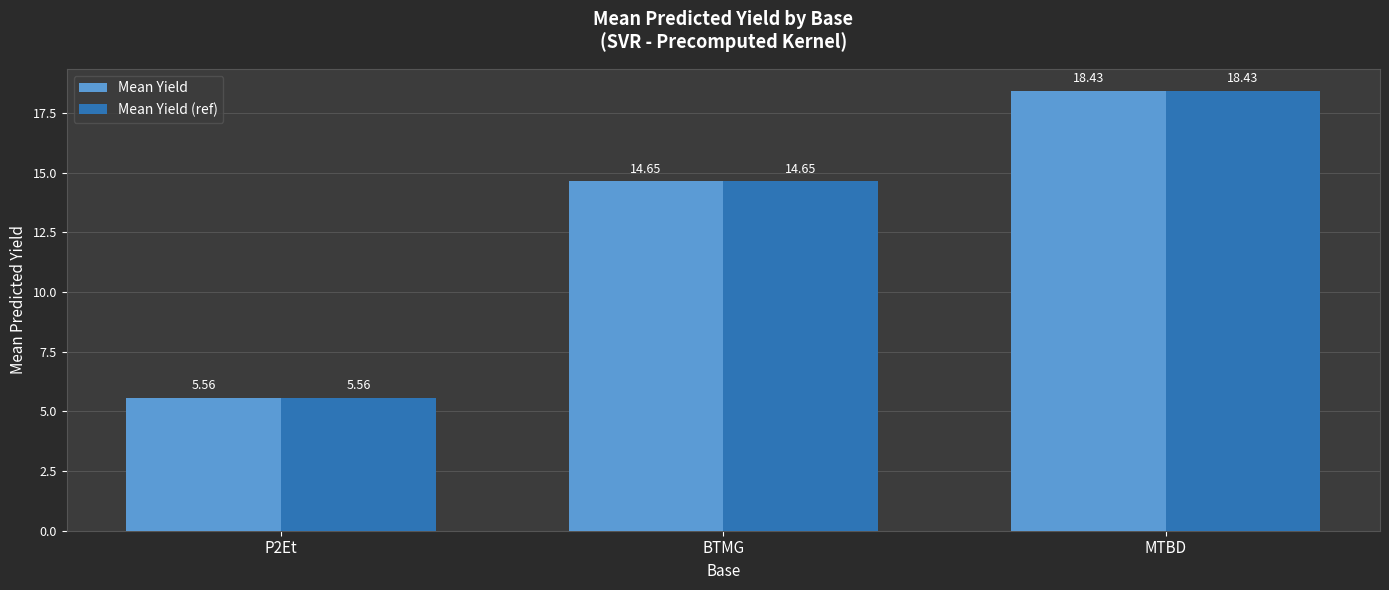

How many bars are there in each group?

2